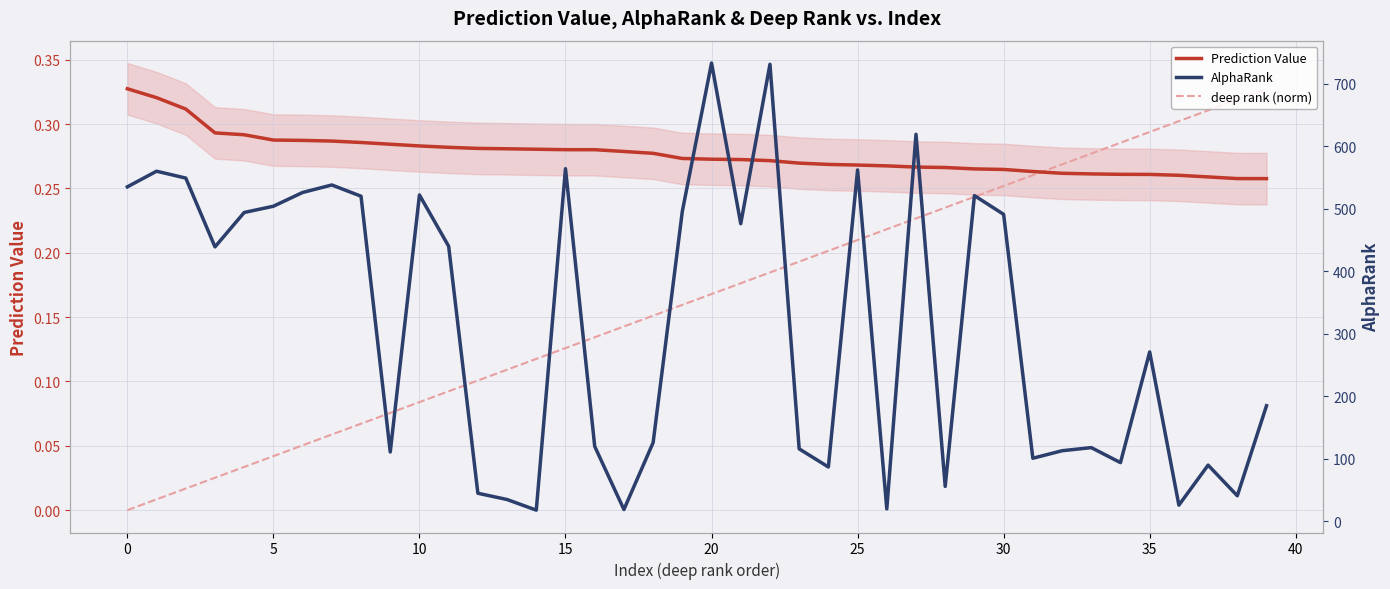

True or false: AlphaRank has more than 2 interior local peaks.

True